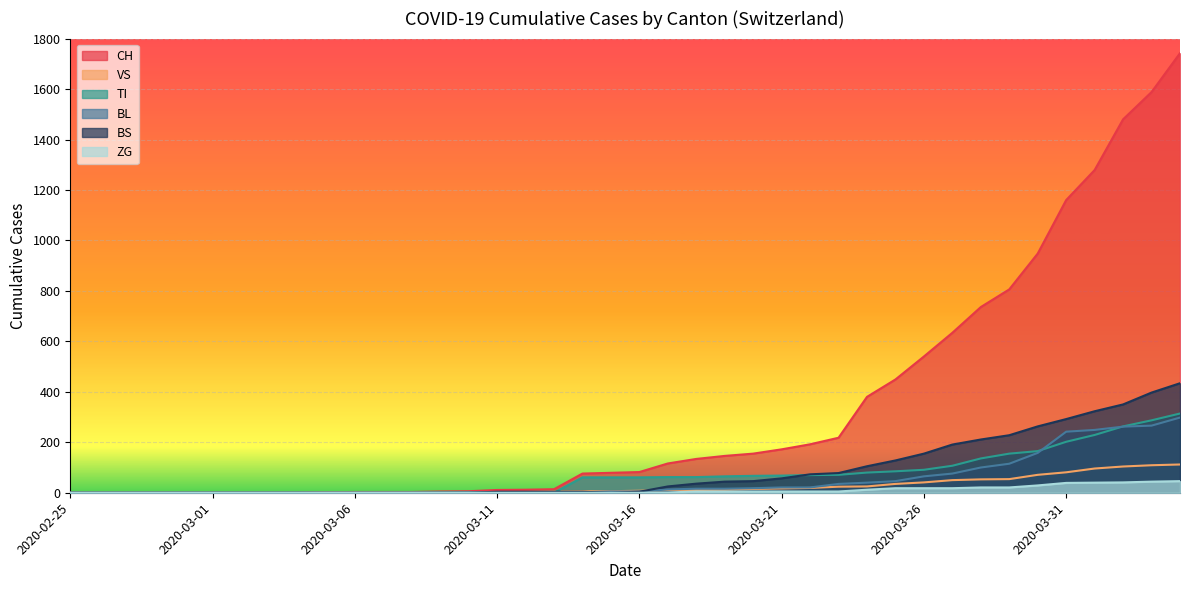

Reading right to left, transcribe all the data shown in this chart.

CH: 2020-04-04=1742	2020-04-03=1588	2020-04-02=1480	2020-04-01=1279	2020-03-31=1160	2020-03-30=948	2020-03-29=806	2020-03-28=736	2020-03-27=634	2020-03-26=540	2020-03-25=449	2020-03-24=380	2020-03-23=218	2020-03-22=192	2020-03-21=172	2020-03-20=155	2020-03-19=146	2020-03-18=134	2020-03-17=116	2020-03-16=82	2020-03-15=79	2020-03-14=76	2020-03-13=14	2020-03-12=12	2020-03-11=11	2020-03-10=6	2020-03-09=5	2020-03-08=3	2020-03-07=3	2020-03-06=3	2020-03-05=2	2020-03-04=0	2020-03-03=0	2020-03-02=0	2020-03-01=0	2020-02-29=0	2020-02-28=0	2020-02-27=0	2020-02-26=0	2020-02-25=0
VS: 2020-04-04=112	2020-04-03=109	2020-04-02=104	2020-04-01=96	2020-03-31=81	2020-03-30=71	2020-03-29=54	2020-03-28=53	2020-03-27=50	2020-03-26=41	2020-03-25=35	2020-03-24=25	2020-03-23=24	2020-03-22=19	2020-03-21=17	2020-03-20=15	2020-03-19=12	2020-03-18=11	2020-03-17=11	2020-03-16=8	2020-03-15=6	2020-03-14=6	2020-03-13=5	2020-03-12=3	2020-03-11=3	2020-03-10=2	2020-03-09=2	2020-03-08=2	2020-03-07=2	2020-03-06=2	2020-03-05=2	2020-03-04=0	2020-03-03=0	2020-03-02=0	2020-03-01=0	2020-02-29=0	2020-02-28=0	2020-02-27=0	2020-02-26=0	2020-02-25=0
TI: 2020-04-04=314	2020-04-03=287	2020-04-02=263	2020-04-01=229	2020-03-31=202	2020-03-30=165	2020-03-29=155	2020-03-28=136	2020-03-27=107	2020-03-26=91	2020-03-25=85	2020-03-24=80	2020-03-23=71	2020-03-22=70	2020-03-21=68	2020-03-20=67	2020-03-19=65	2020-03-18=62	2020-03-17=62	2020-03-16=61	2020-03-15=61	2020-03-14=61	2020-03-13=0	2020-03-12=0	2020-03-11=0	2020-03-10=0	2020-03-09=0	2020-03-08=0	2020-03-07=0	2020-03-06=0	2020-03-05=0	2020-03-04=0	2020-03-03=0	2020-03-02=0	2020-03-01=0	2020-02-29=0	2020-02-28=0	2020-02-27=0	2020-02-26=0	2020-02-25=0
BL: 2020-04-04=298	2020-04-03=266	2020-04-02=262	2020-04-01=249	2020-03-31=242	2020-03-30=158	2020-03-29=115	2020-03-28=100	2020-03-27=76	2020-03-26=65	2020-03-25=46	2020-03-24=40	2020-03-23=35	2020-03-22=21	2020-03-21=21	2020-03-20=18	2020-03-19=16	2020-03-18=16	2020-03-17=13	2020-03-16=5	2020-03-15=5	2020-03-14=2	2020-03-13=2	2020-03-12=2	2020-03-11=2	2020-03-10=2	2020-03-09=1	2020-03-08=0	2020-03-07=0	2020-03-06=0	2020-03-05=0	2020-03-04=0	2020-03-03=0	2020-03-02=0	2020-03-01=0	2020-02-29=0	2020-02-28=0	2020-02-27=0	2020-02-26=0	2020-02-25=0
BS: 2020-04-04=434	2020-04-03=397	2020-04-02=350	2020-04-01=323	2020-03-31=292	2020-03-30=263	2020-03-29=228	2020-03-28=211	2020-03-27=191	2020-03-26=155	2020-03-25=128	2020-03-24=105	2020-03-23=78	2020-03-22=73	2020-03-21=57	2020-03-20=46	2020-03-19=44	2020-03-18=36	2020-03-17=25	2020-03-16=4	2020-03-15=0	2020-03-14=4	2020-03-13=4	2020-03-12=4	2020-03-11=4	2020-03-10=0	2020-03-09=0	2020-03-08=0	2020-03-07=0	2020-03-06=0	2020-03-05=0	2020-03-04=0	2020-03-03=0	2020-03-02=0	2020-03-01=0	2020-02-29=0	2020-02-28=0	2020-02-27=0	2020-02-26=0	2020-02-25=0
ZG: 2020-04-04=46	2020-04-03=44	2020-04-02=41	2020-04-01=40	2020-03-31=39	2020-03-30=29	2020-03-29=21	2020-03-28=21	2020-03-27=18	2020-03-26=18	2020-03-25=18	2020-03-24=12	2020-03-23=5	2020-03-22=5	2020-03-21=5	2020-03-20=5	2020-03-19=5	2020-03-18=5	2020-03-17=1	2020-03-16=0	2020-03-15=0	2020-03-14=0	2020-03-13=0	2020-03-12=0	2020-03-11=0	2020-03-10=0	2020-03-09=0	2020-03-08=0	2020-03-07=0	2020-03-06=0	2020-03-05=0	2020-03-04=0	2020-03-03=0	2020-03-02=0	2020-03-01=0	2020-02-29=0	2020-02-28=0	2020-02-27=0	2020-02-26=0	2020-02-25=0